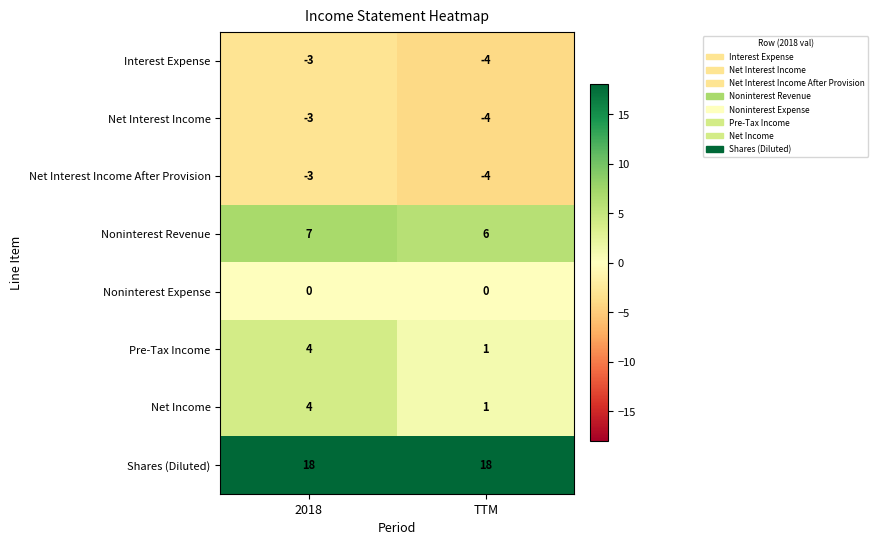

Reading left to right, list all the values displayed in this chart.

Interest Expense: -3	-4
Net Interest Income: -3	-4
Net Interest Income After Provision: -3	-4
Noninterest Revenue: 7	6
Noninterest Expense: 0	0
Pre-Tax Income: 4	1
Net Income: 4	1
Shares (Diluted): 18	18